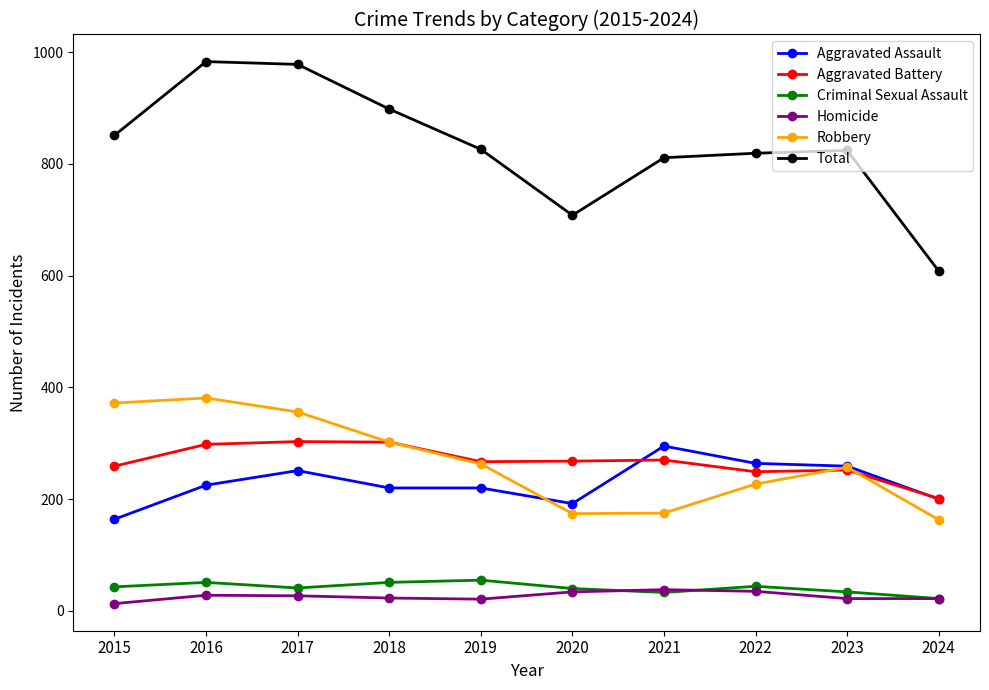

True or false: Total has more than 0 points higher than both neighbors.

True